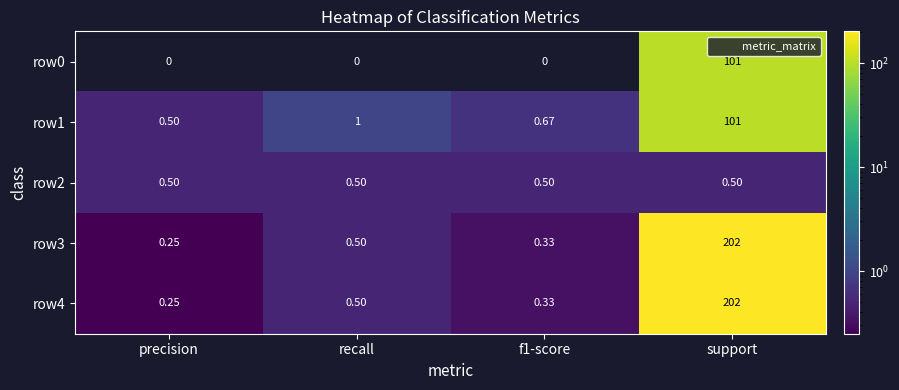

What is the maximum value shown in the chart?

202.0